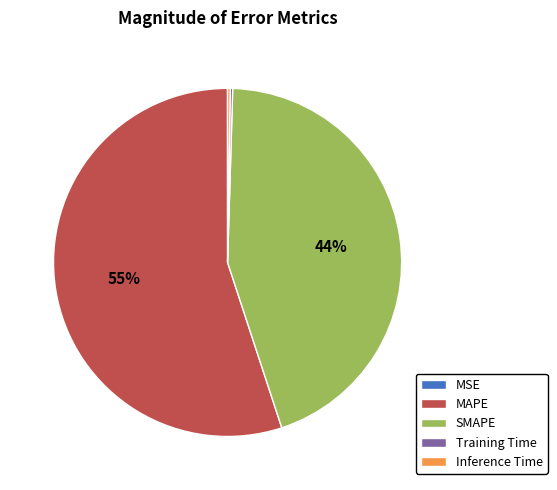

Approximately how many times larger is the value at SMAPE compared to MAPE?

0.8